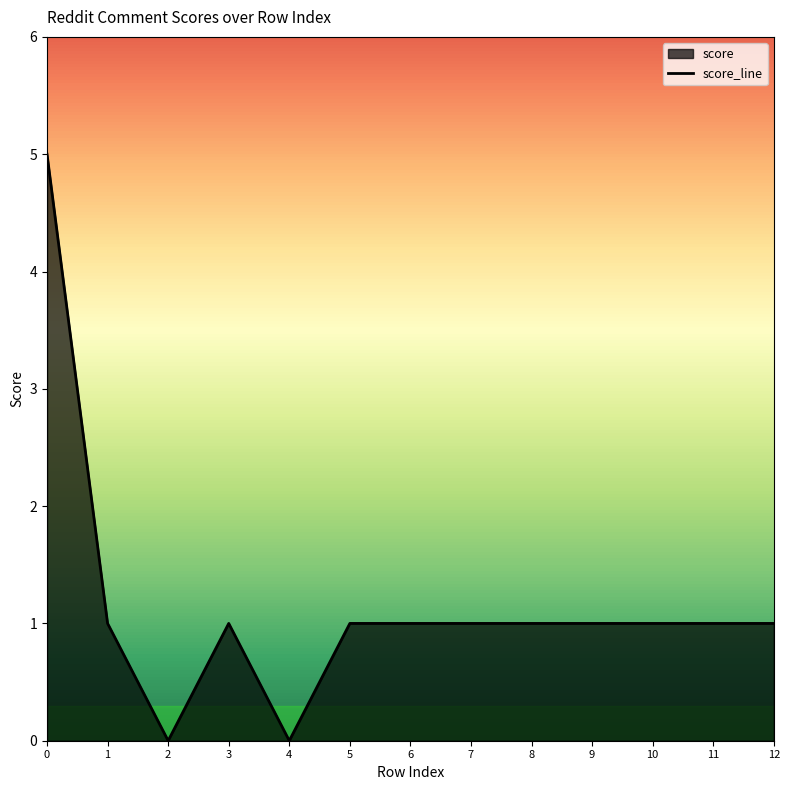

Reading left to right, list all the values displayed in this chart.

0=5	1=1	2=0	3=1	4=0	5=1	6=1	7=1	8=1	9=1	10=1	11=1	12=1